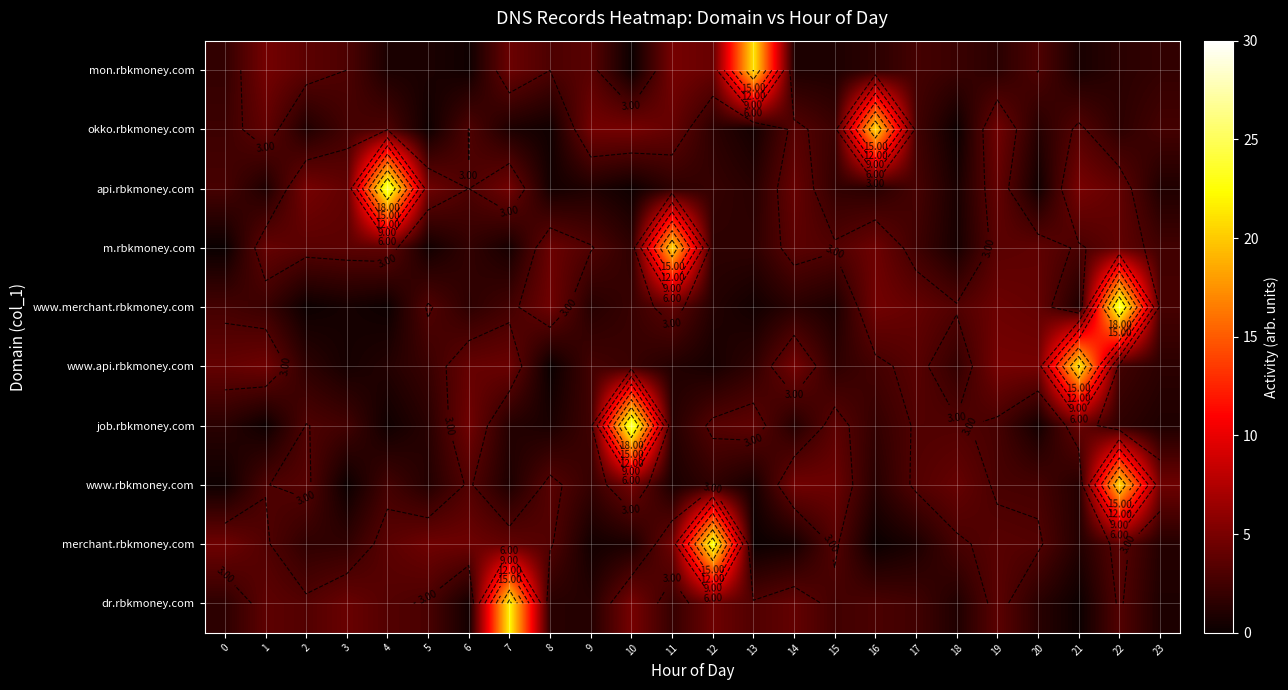

At 4, list the series in order from largest to smallest.

api.rbkmoney.com, m.rbkmoney.com, merchant.rbkmoney.com, dr.rbkmoney.com, okko.rbkmoney.com, www.rbkmoney.com, www.api.rbkmoney.com, mon.rbkmoney.com, job.rbkmoney.com, www.merchant.rbkmoney.com